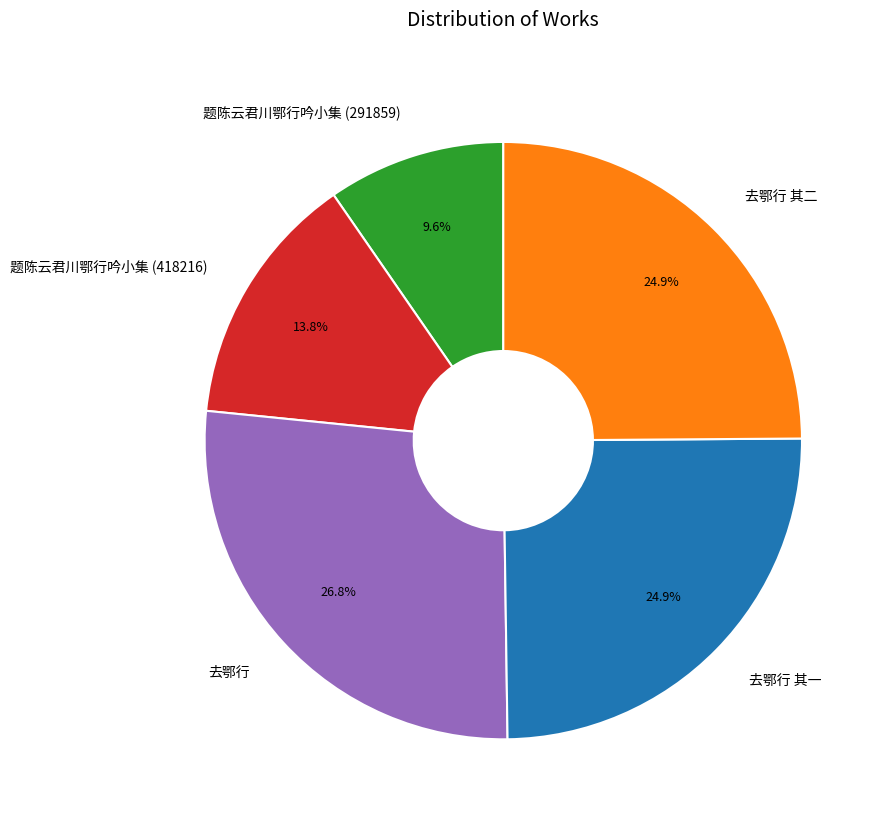

Which category has the biggest portion of the pie?

去鄂行